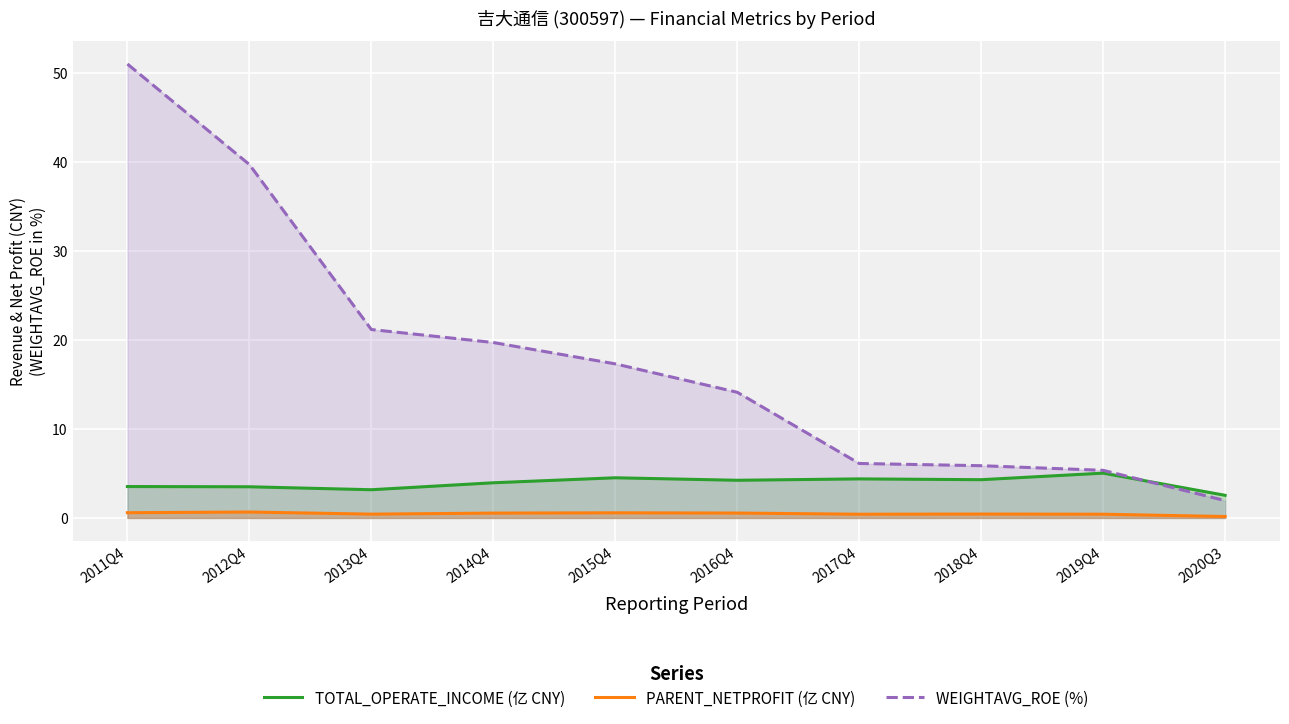

What is the sum of all TOTAL_OPERATE_INCOME (亿 CNY) values?

39.2